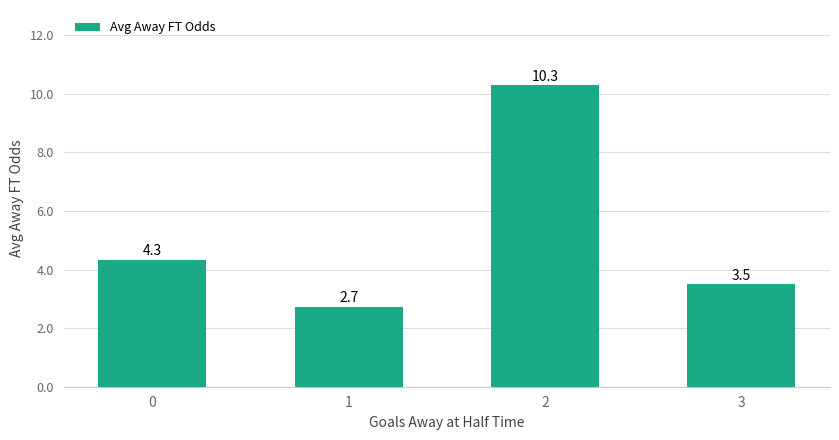

Reading left to right, extract all data points from this chart.

4.3	2.7	10.3	3.5